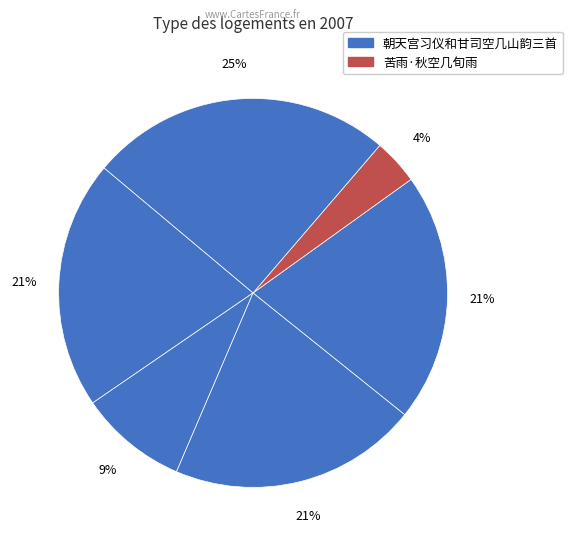

Which slice is the smallest?

苦雨·秋空几旬雨